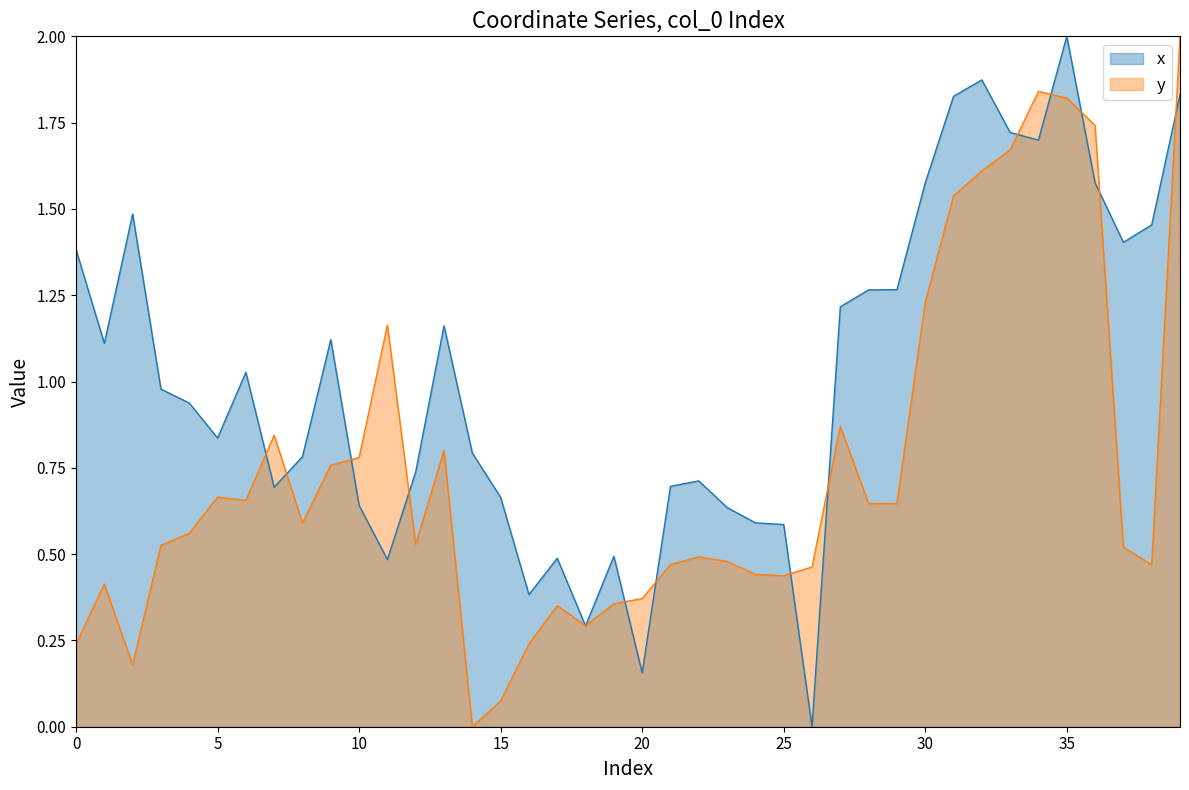

Is it true that x equals 0.6 at 24?

True